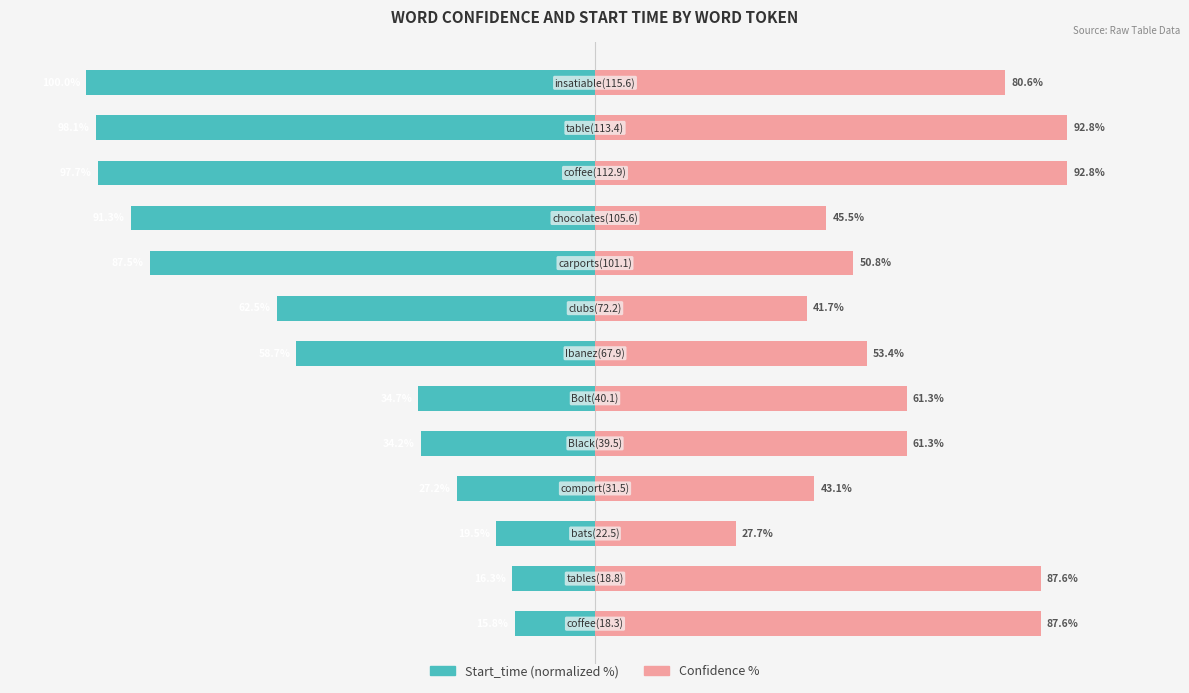

List the labels in order of Start_time (normalized %) value, largest first.

0, 1, 2, 3, 4, 5, 6, 7, 8, 9, 10, 11, 12